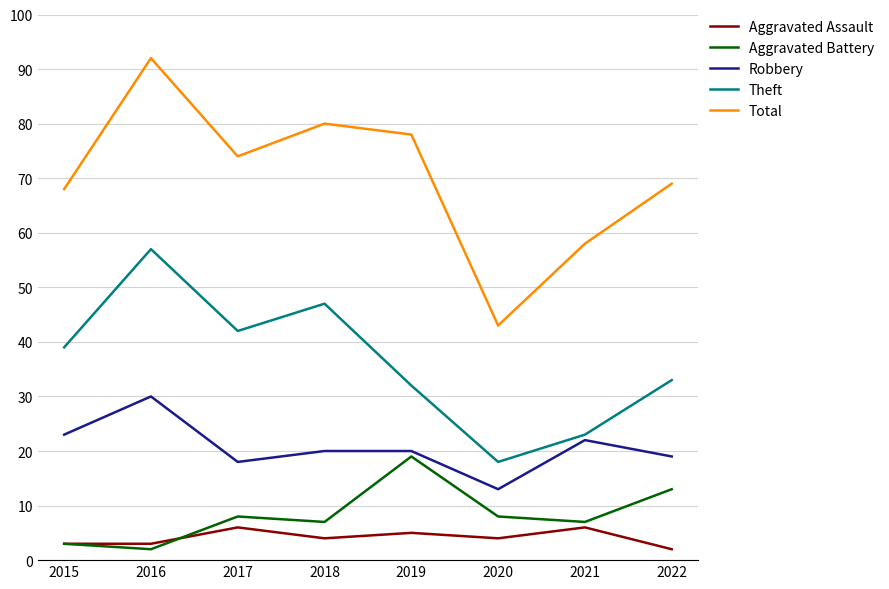

The Total series shows 83 at 2021. True or false?

False